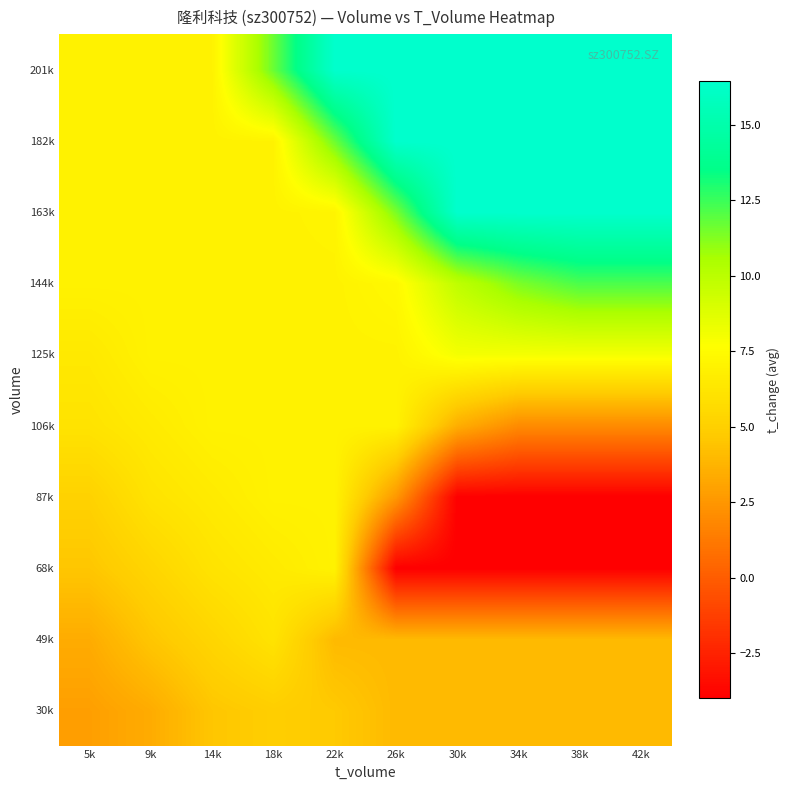

Count the number of categories in the chart.

10